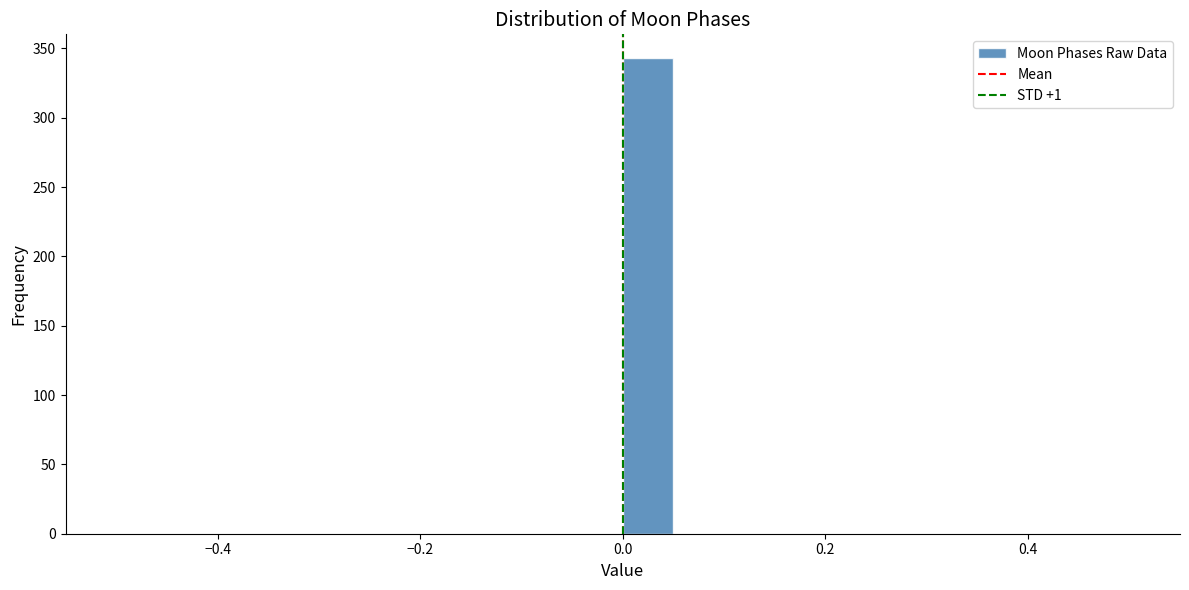

Read against the x-axis, roughly where is the centre of the tallest bar?

0.02